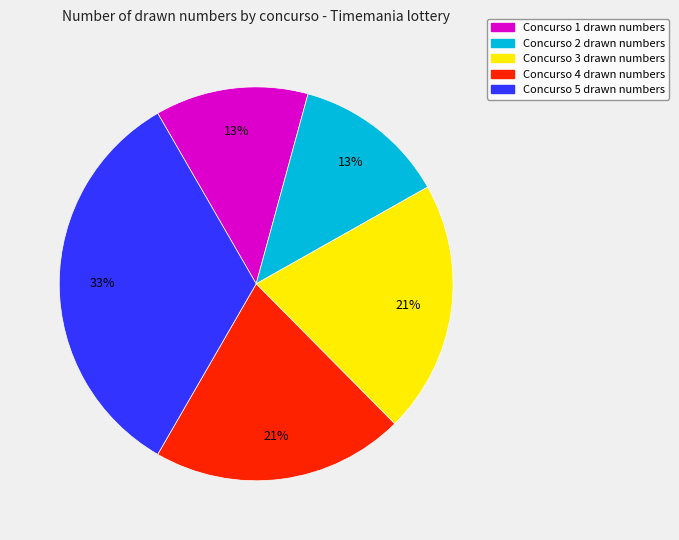

To the nearest percent, what is the average slice percentage?

20%